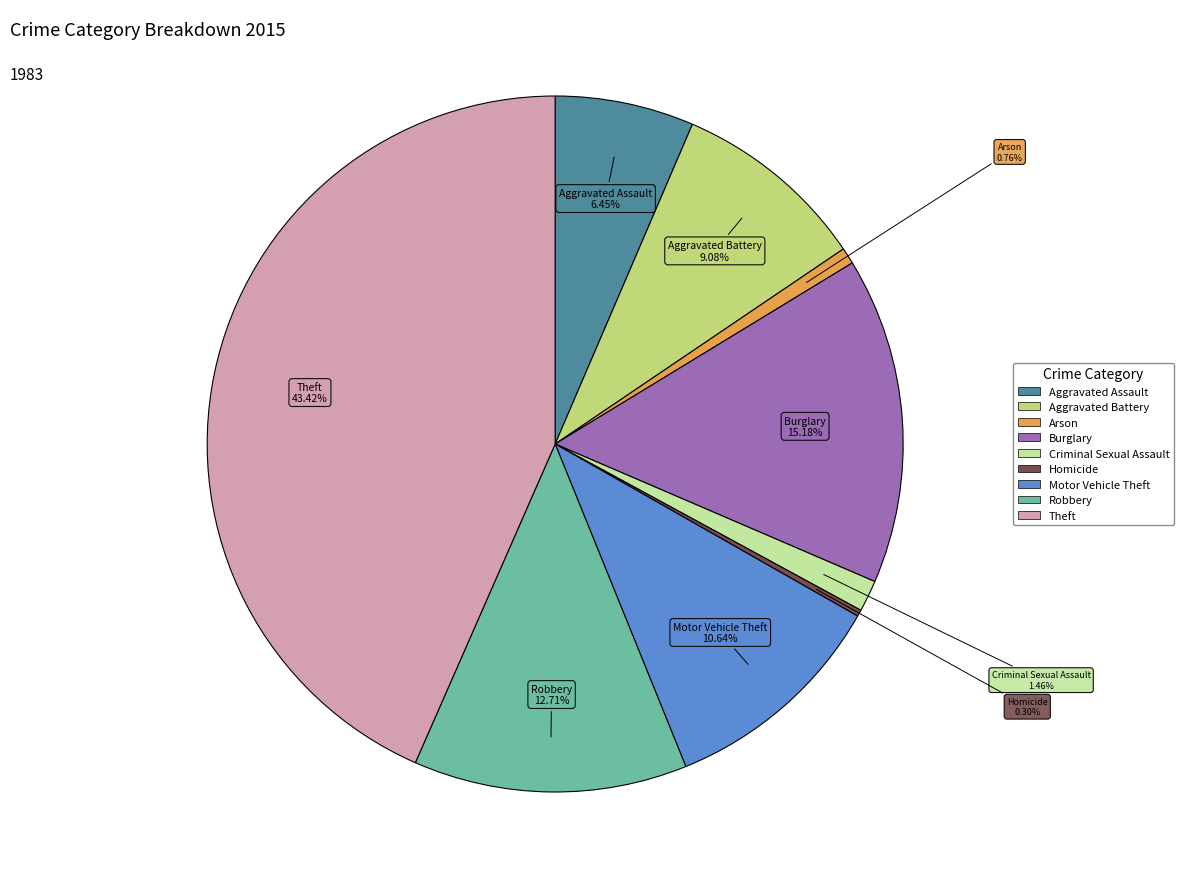

Does Arson represent more than half of the total?

No